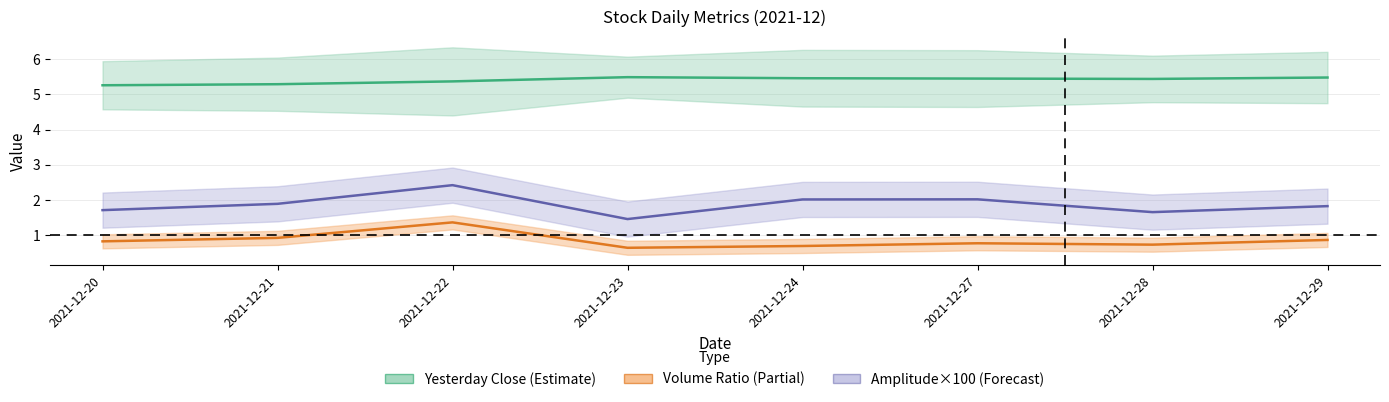

Reading left to right, transcribe all the data shown in this chart.

Yesterday Close: 5.3	5.3	5.4	5.5	5.5	5.5	5.4	5.5
Volume Ratio: 0.8	0.9	1.4	0.6	0.7	0.8	0.7	0.9
Amplitude×100: 1.7	1.9	2.4	1.5	2.0	2.0	1.7	1.8